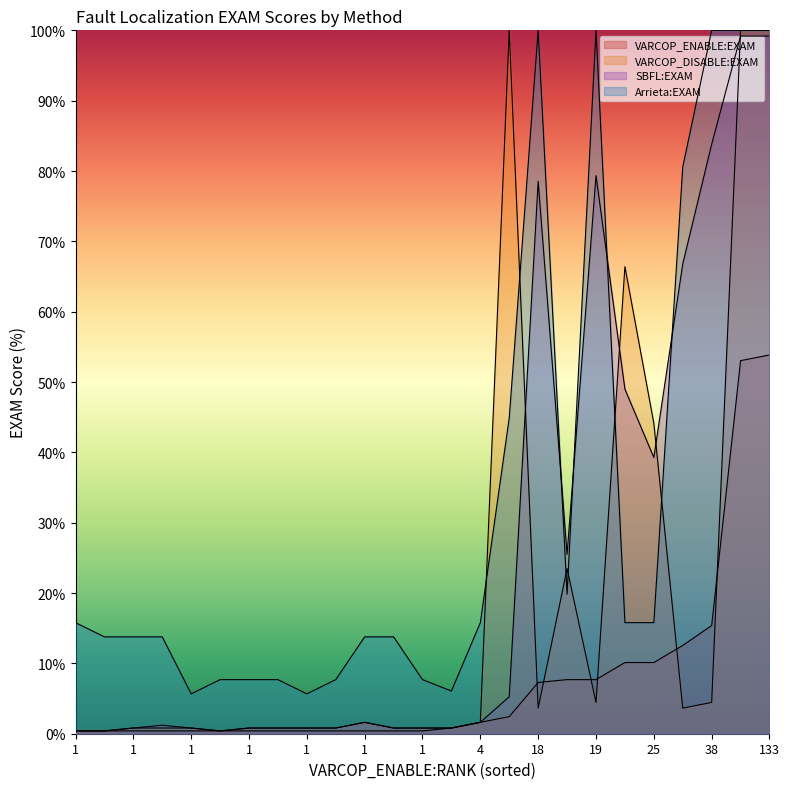

The SBFL:EXAM series shows 43.1 at ID_44. True or false?

False